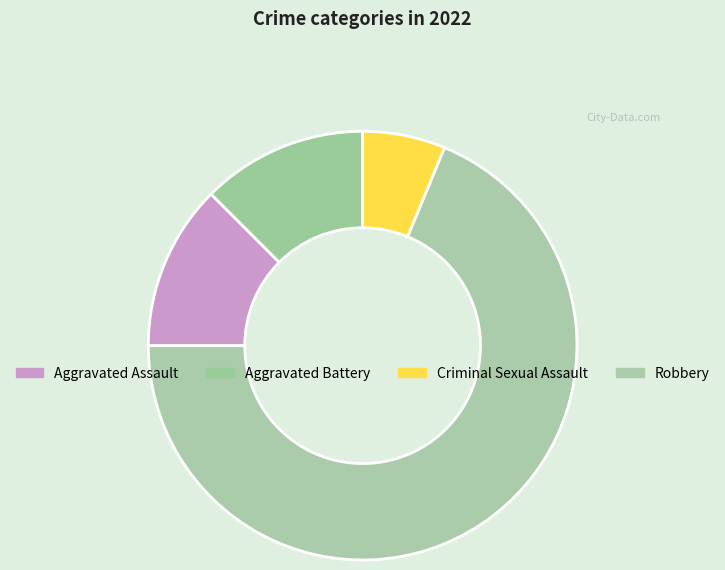

What is the smallest slice in the pie chart?

Criminal Sexual Assault